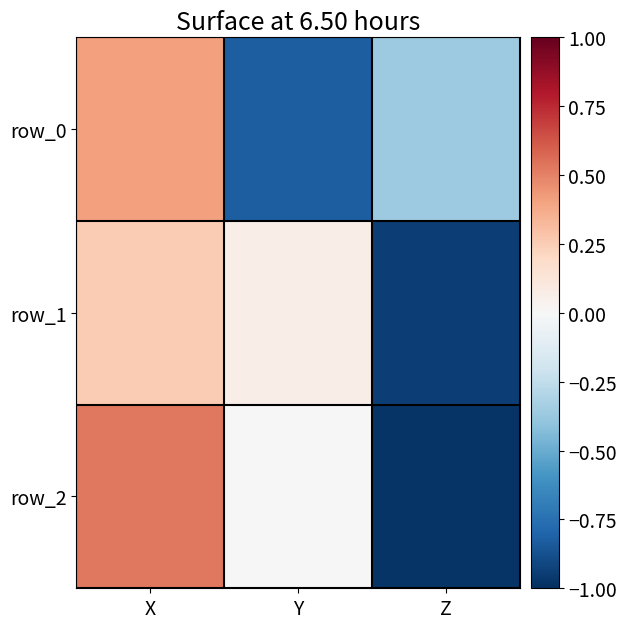

List the labels in order of row_0 value, largest first.

X, Z, Y